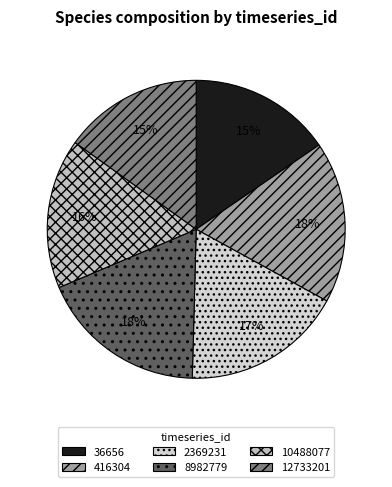

Which slice is the smallest?

12733201